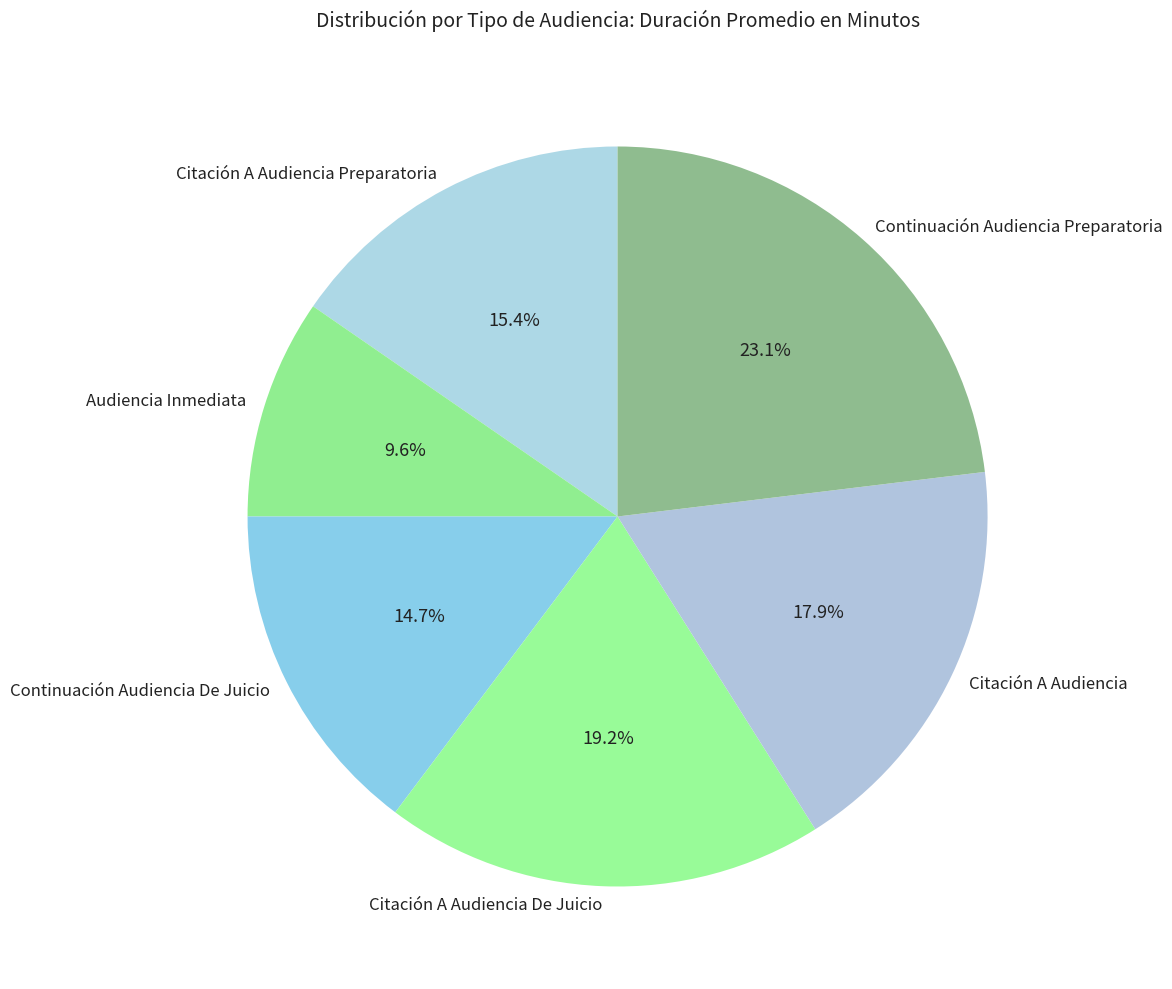

Is there any slice that represents more than half of the pie?

No